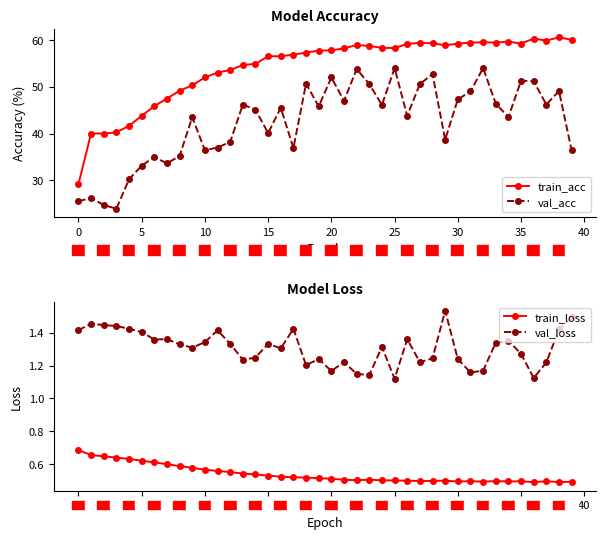

Which series has the widest spread of values?

train_acc